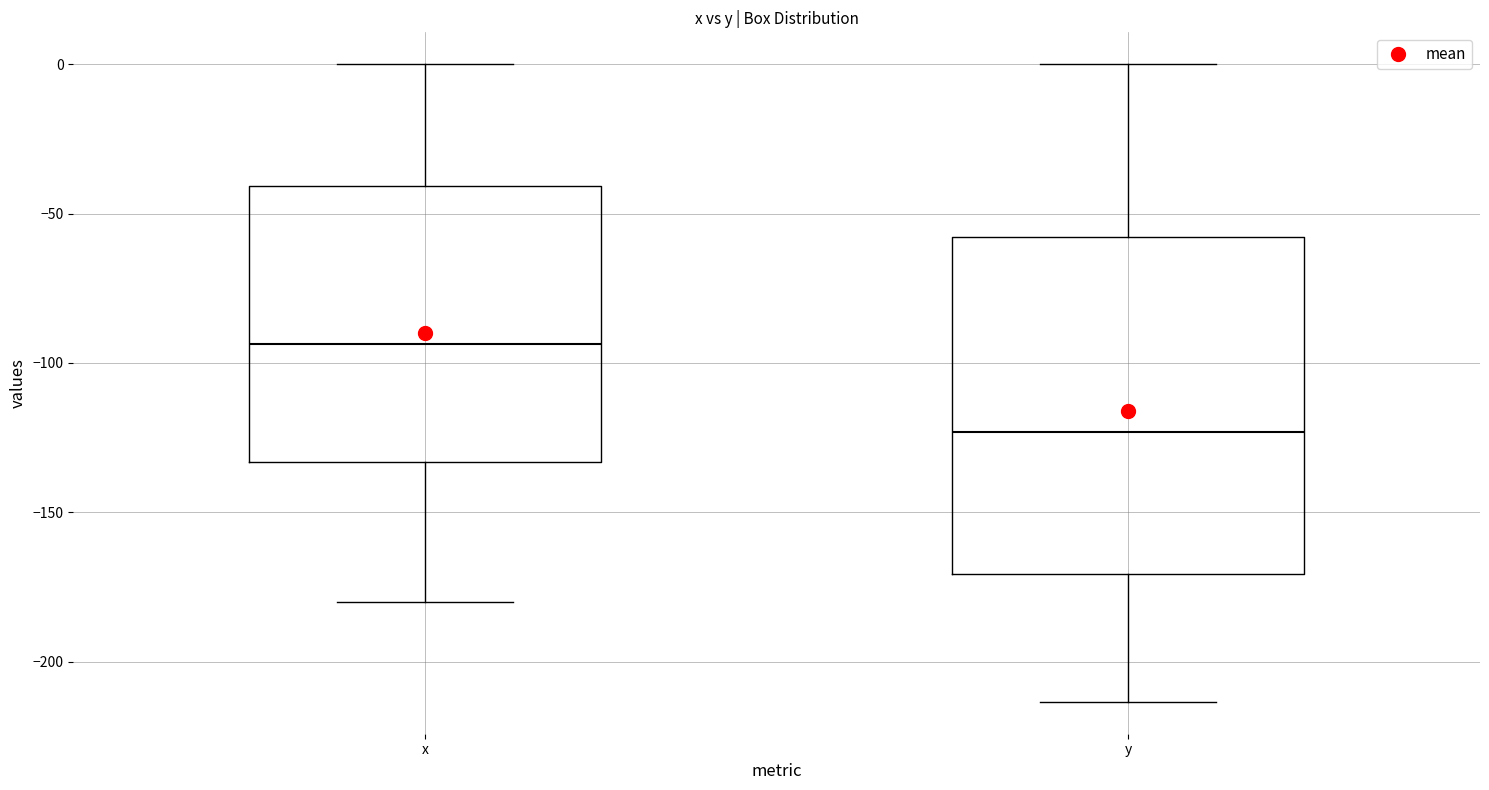

Which box's median line is the highest?

x